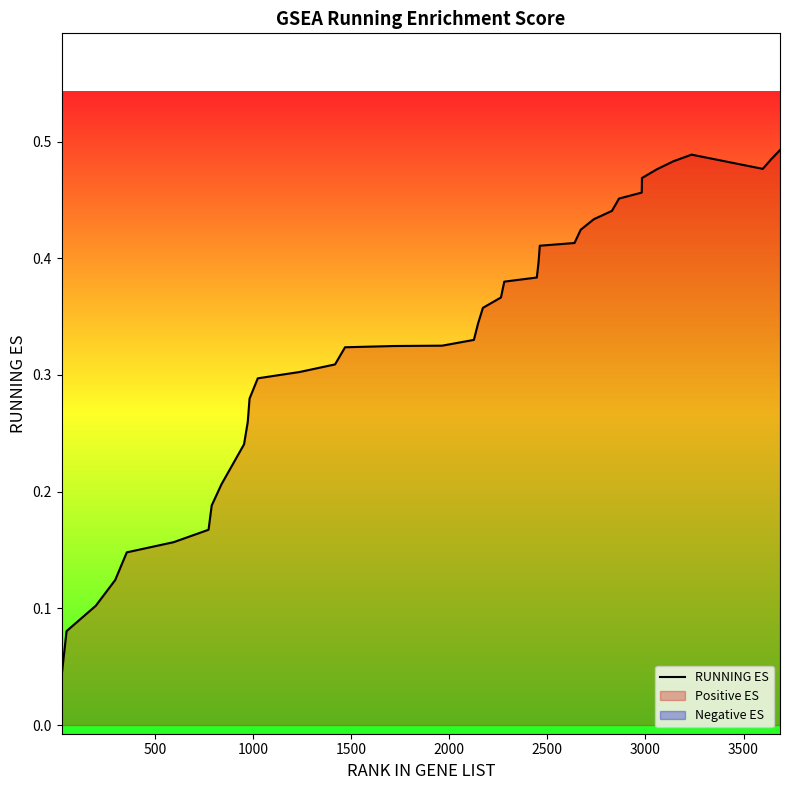

How many data points does each series have?

40